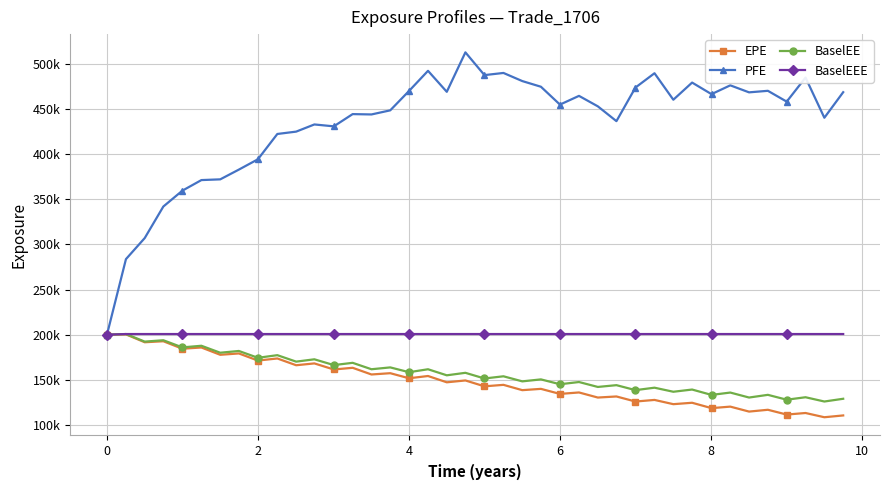

True or false: EPE and BaselEEE intersect in this chart.

False